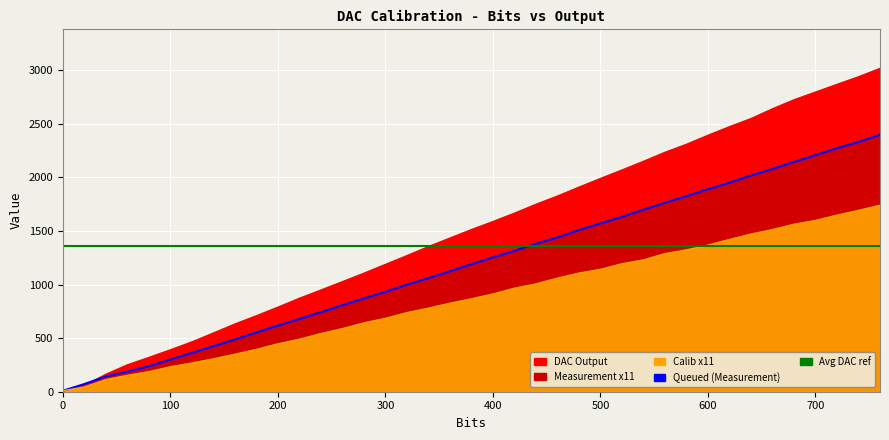

What is the value of the Calib x11 point at the 20th from the left?

867